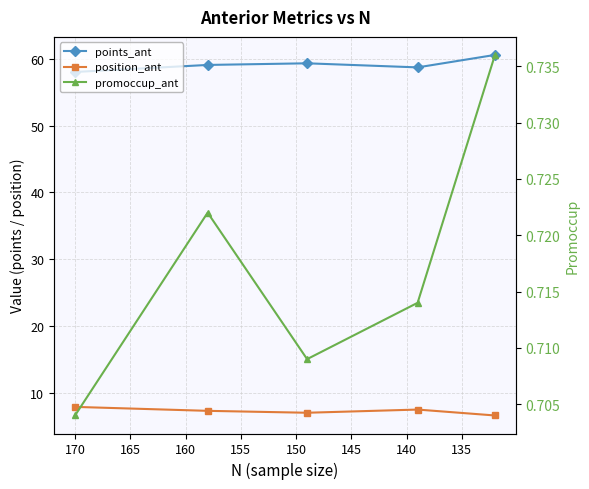

How many lines are shown in the chart?

3